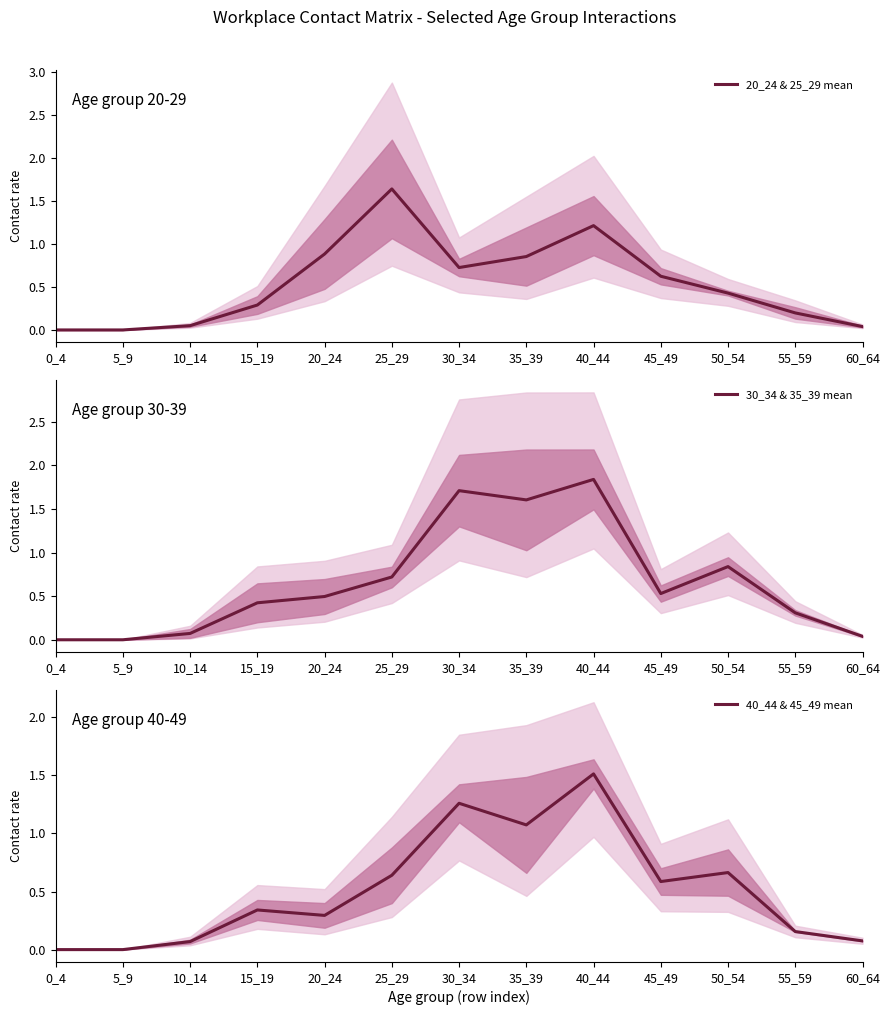

What is the difference between the 30_34 & 35_39 mean values at 60_64 and 50_54?

0.8